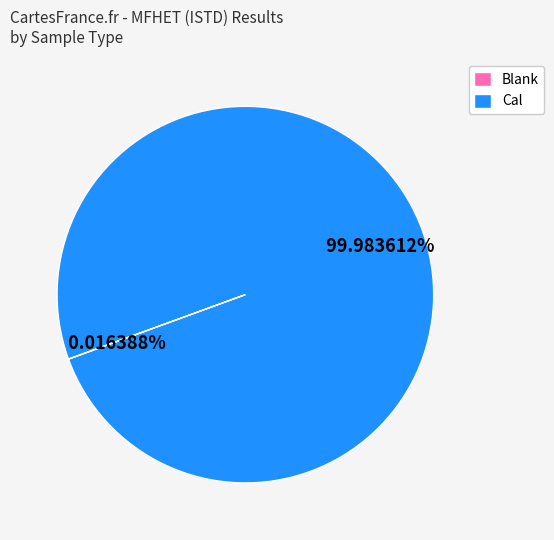

Is there a majority slice in this chart?

Yes